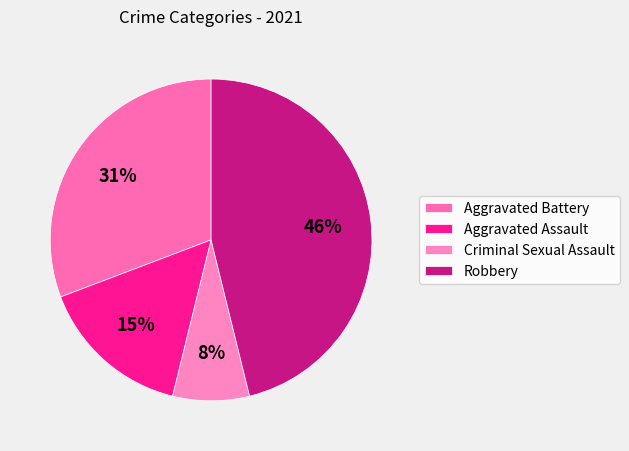

Which slice is the smallest?

Criminal Sexual Assault